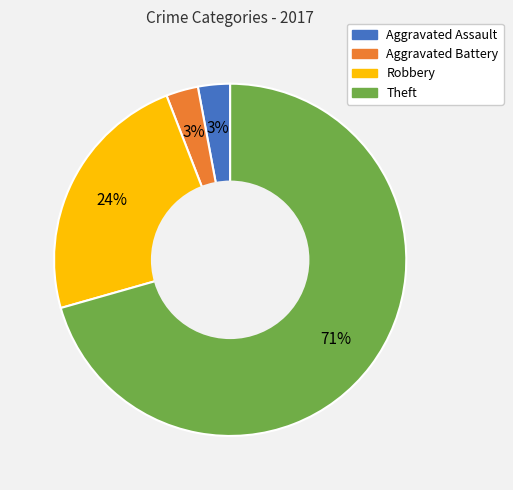

To the nearest percent, what portion does Aggravated Assault represent?

3%